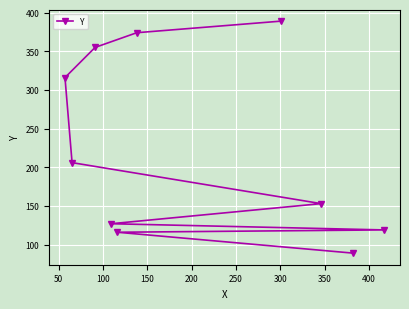

What is the difference between the maximum and minimum values?

300